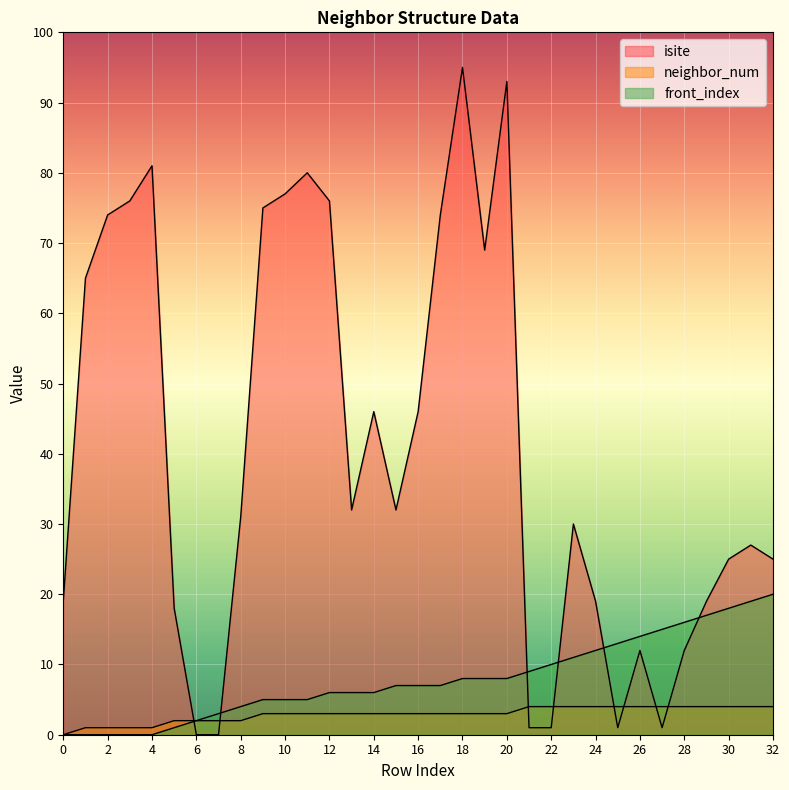

How many distinct data groups are displayed?

3